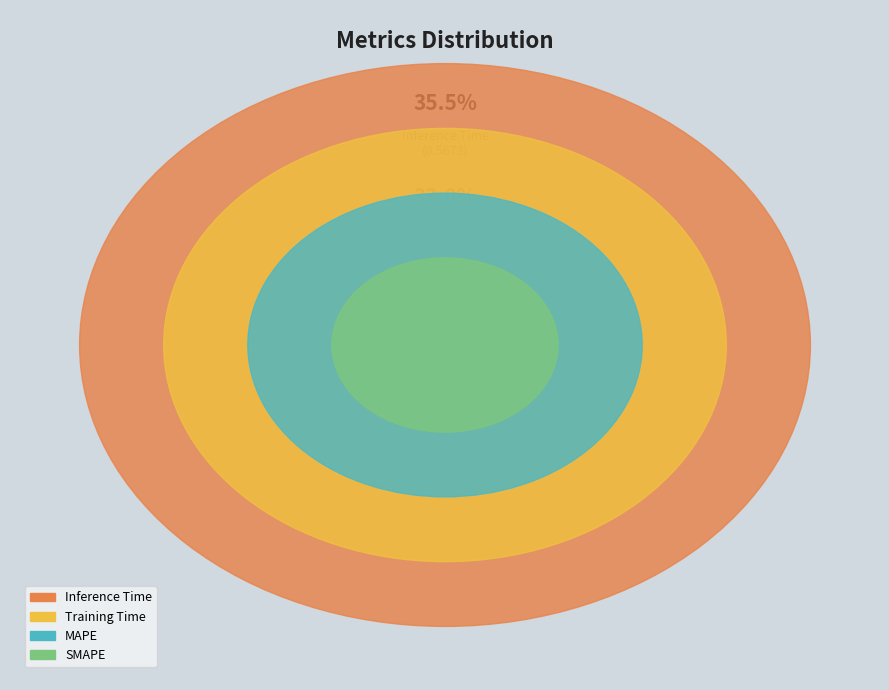

To the nearest percent, what is the difference between the SMAPE and Inference Time slice percentages?

20%